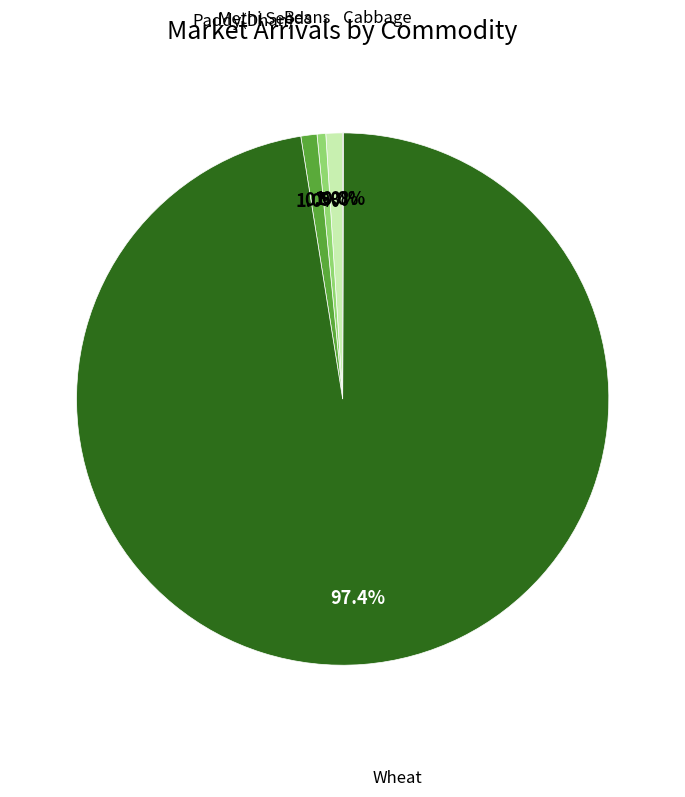

Does any single category account for the majority?

Yes